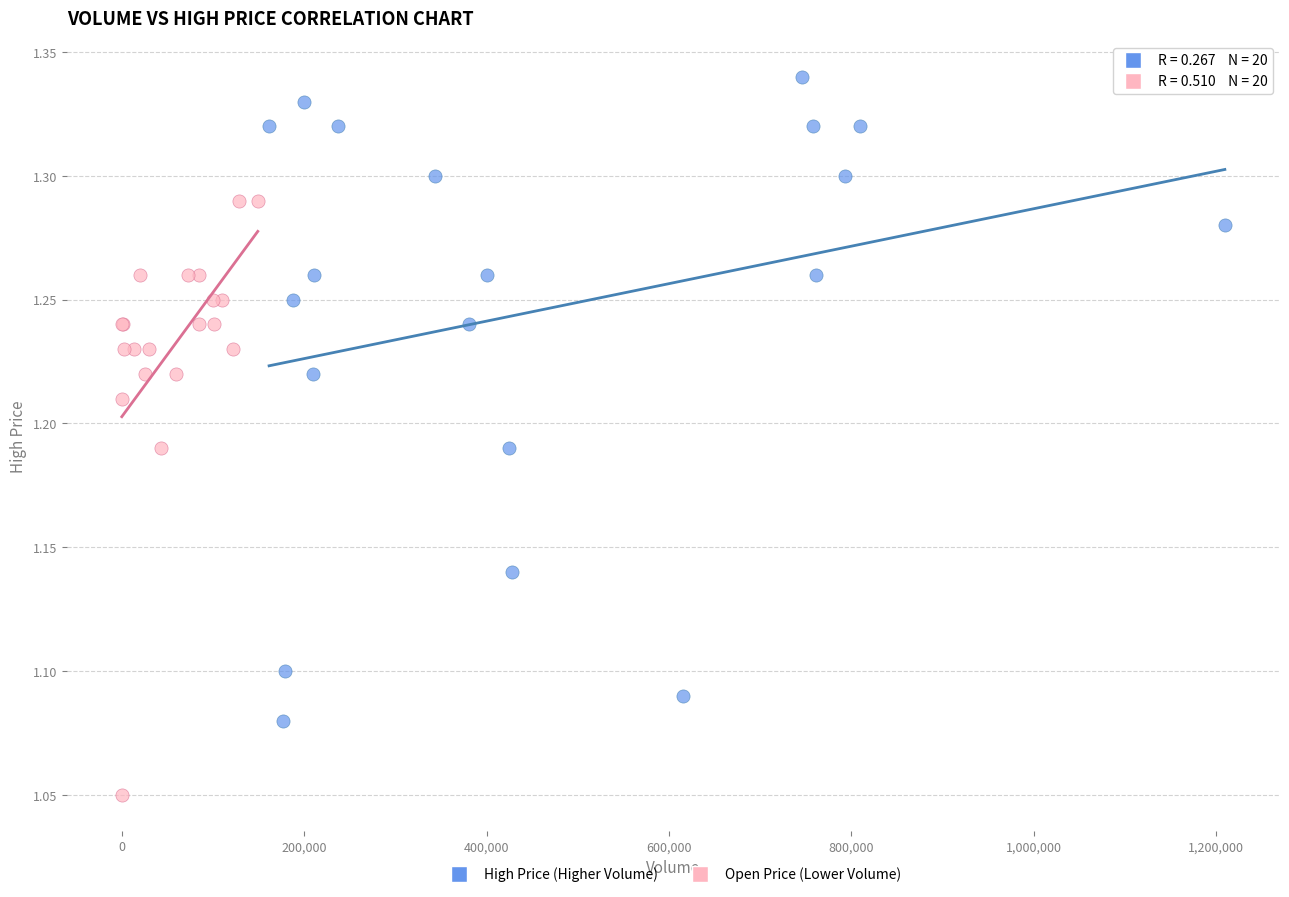

Which series contains the lowest Y value?

Open Price (Lower Volume)